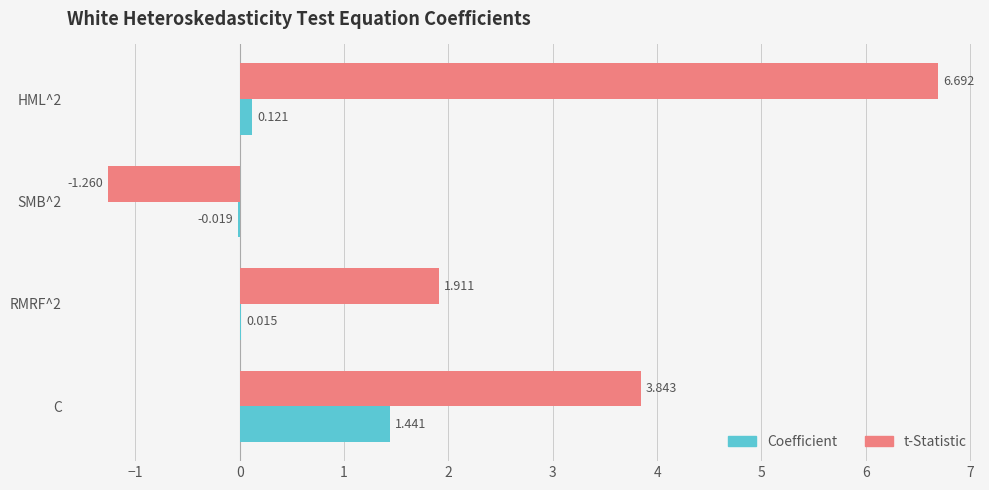

Which series has the largest total across all categories?

t-Statistic